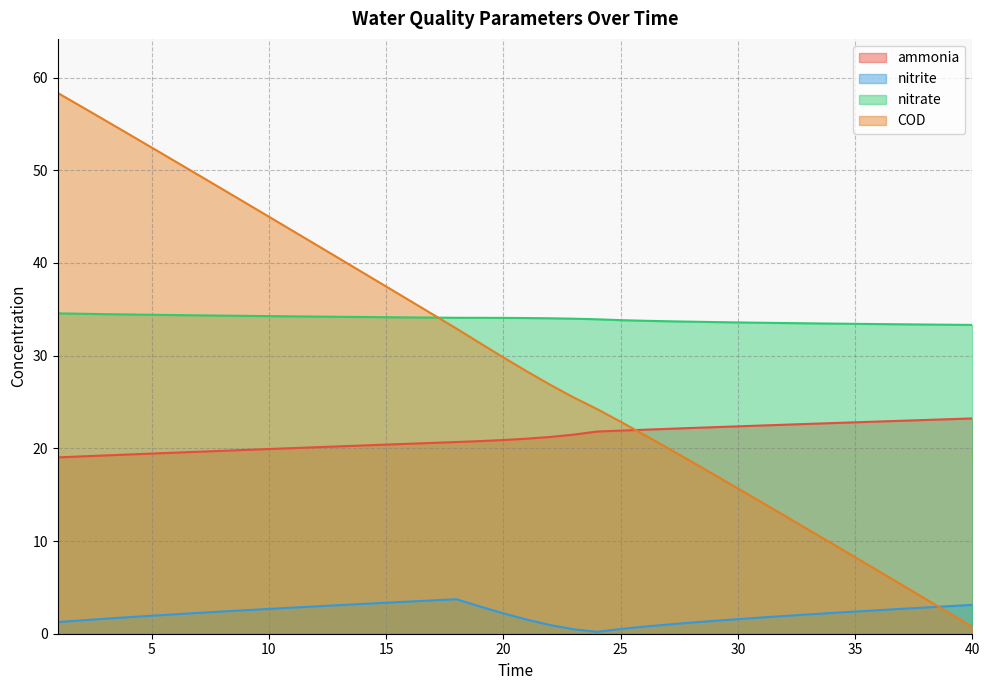

At which category is the sum across all series the highest?

1